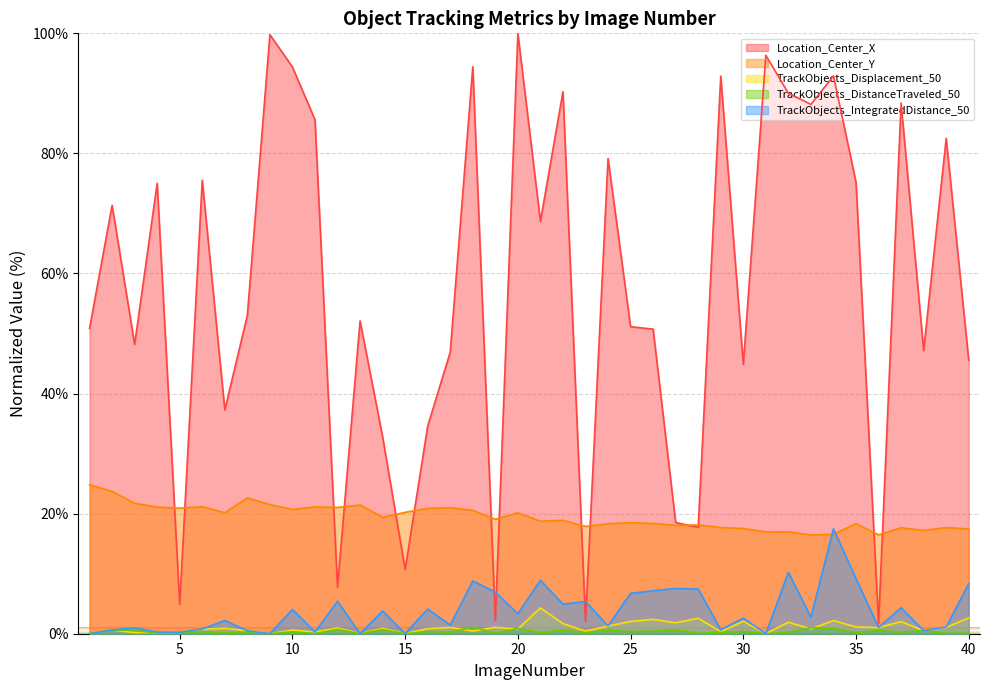

True or false: Location_Center_Y has more than 1 points higher than both neighbors.

True